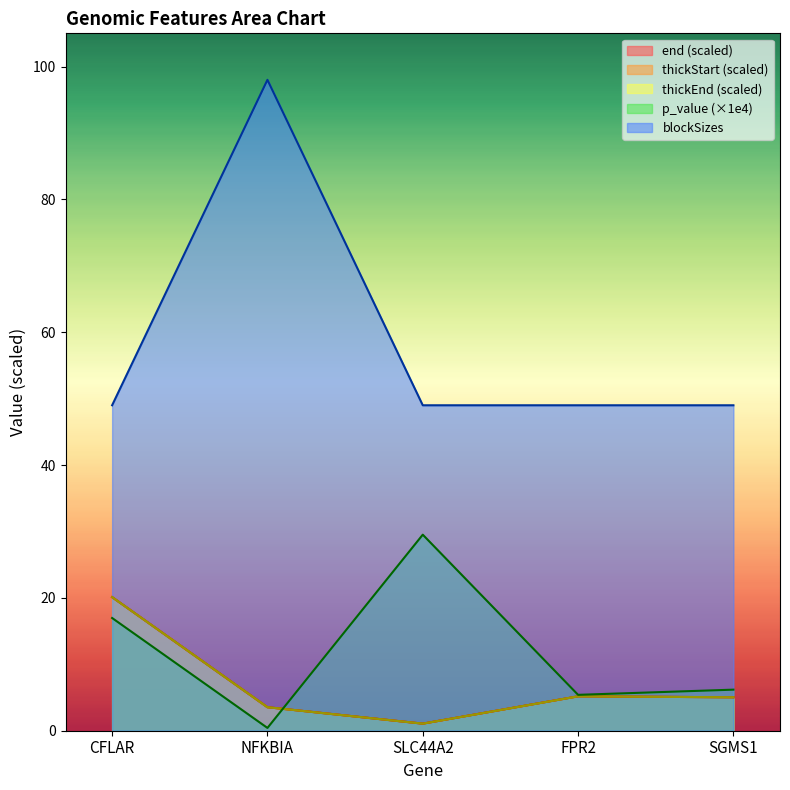

What is the total value across all series at SGMS1?

70.3